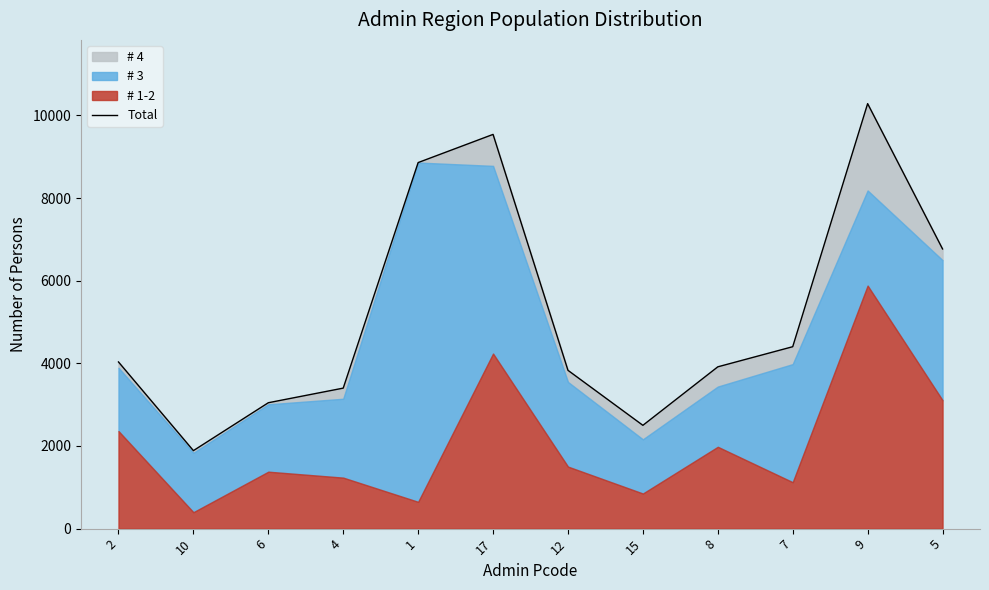

What is the label of the 11th point from the right?

10